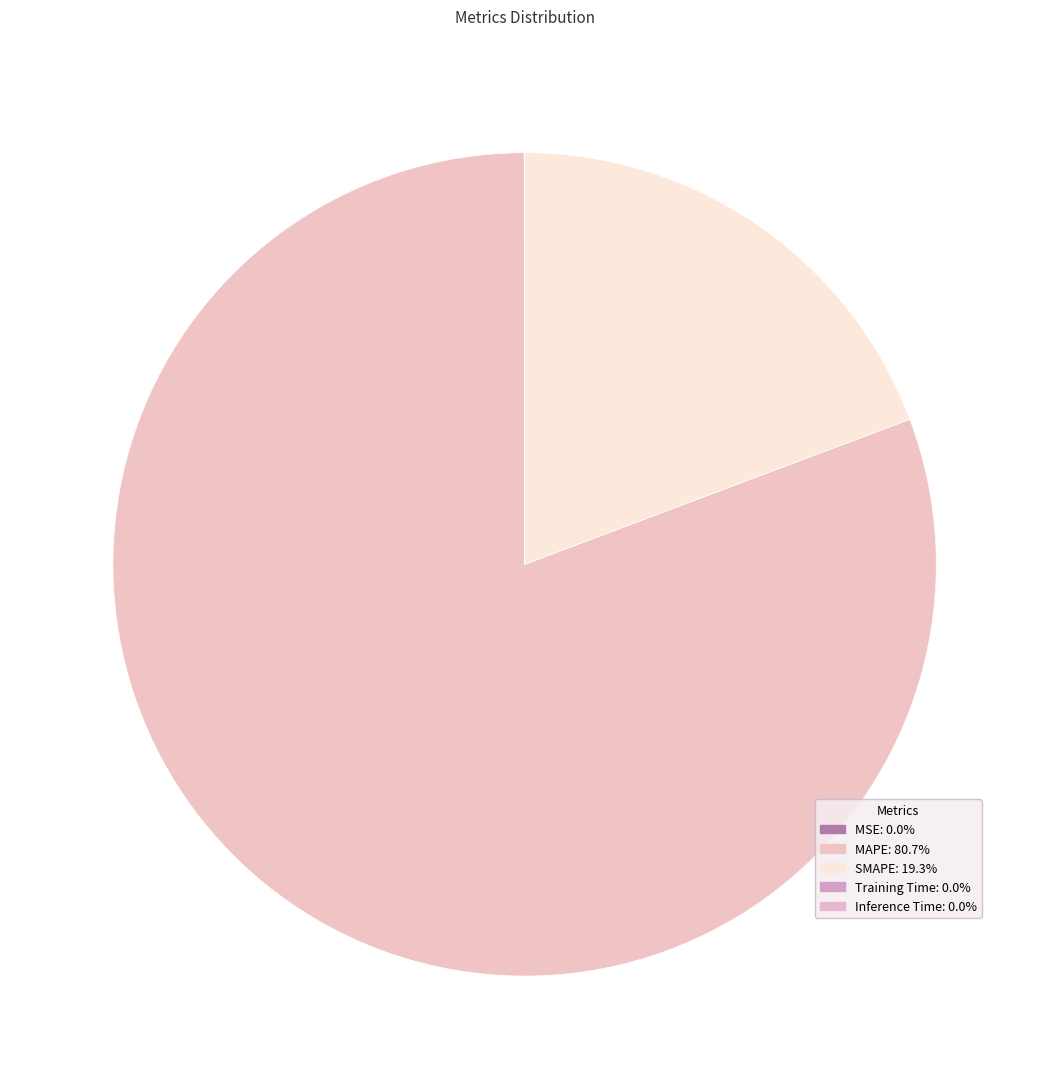

What is the total percentage of SMAPE and Inference Time?

19.3%